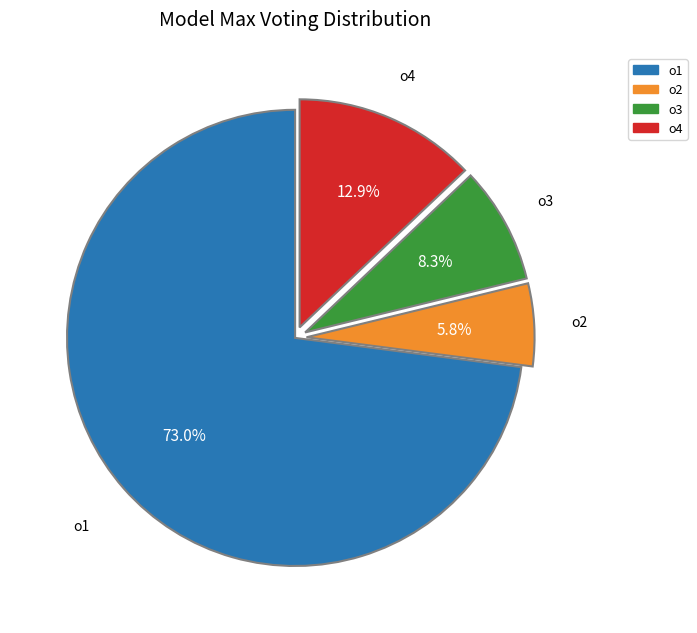

Which slice is the largest?

o1